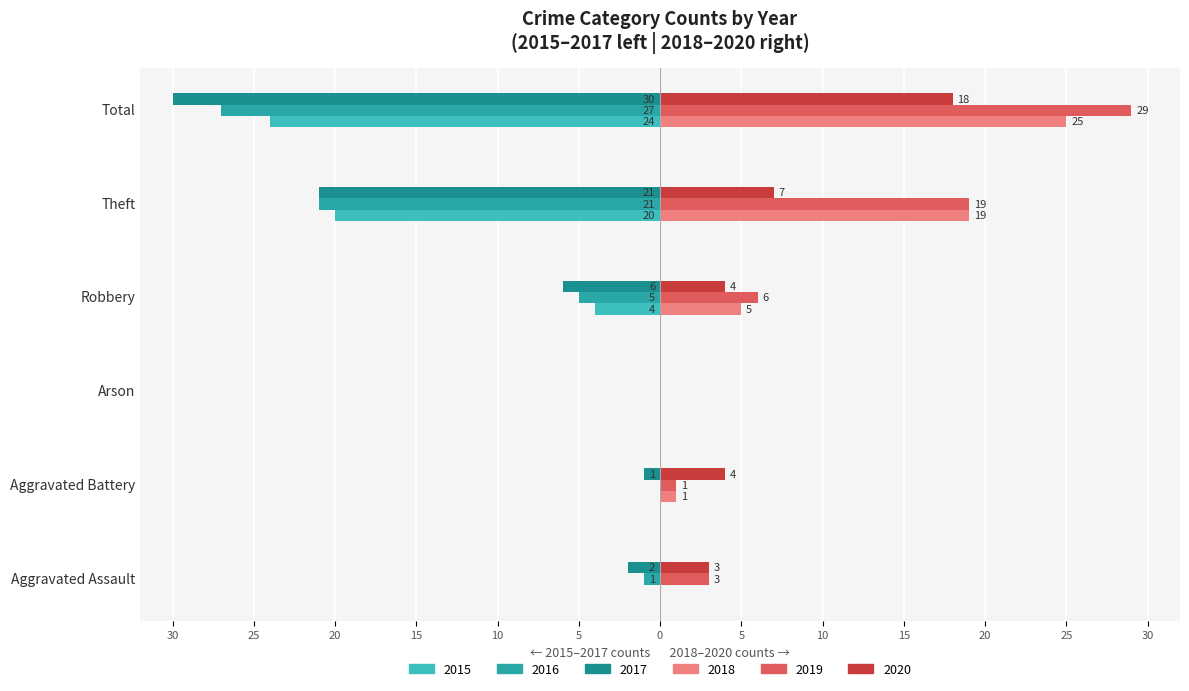

Reading right to left, transcribe all the data shown in this chart.

2015: -24	-20	-4	0	0	0
2016: -27	-21	-5	0	0	-1
2017: -30	-21	-6	0	-1	-2
2018: 25	19	5	0	1	0
2019: 29	19	6	0	1	3
2020: 18	7	4	0	4	3